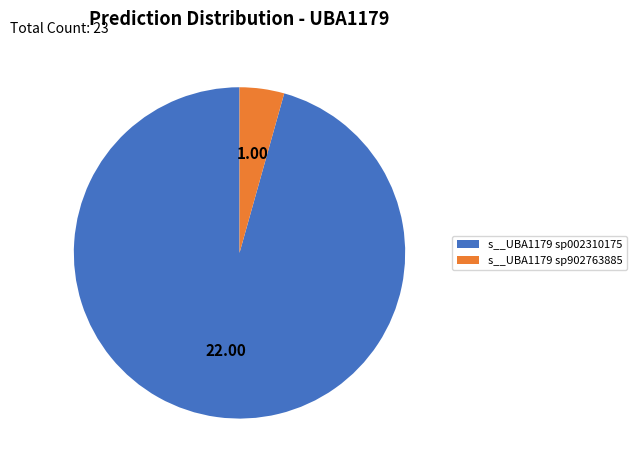

Rank the categories by value from highest to lowest.

s__UBA1179 sp002310175, s__UBA1179 sp902763885